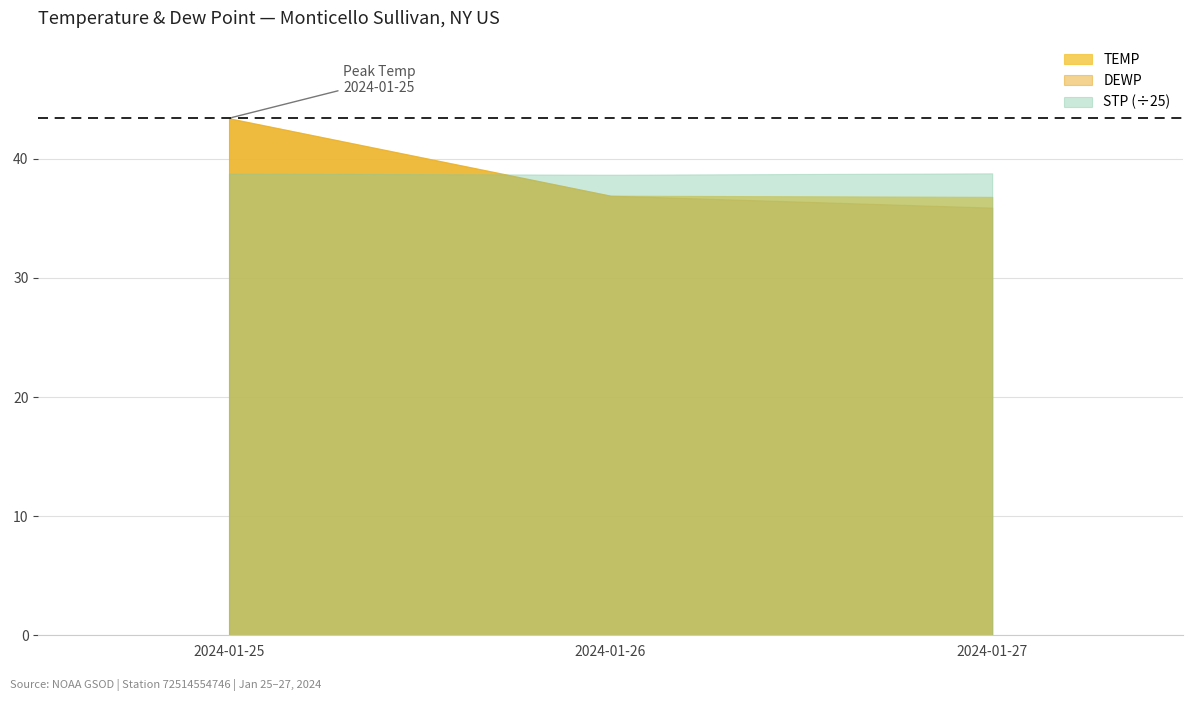

Between 2024-01-27 and 2024-01-25, which is larger?

2024-01-25